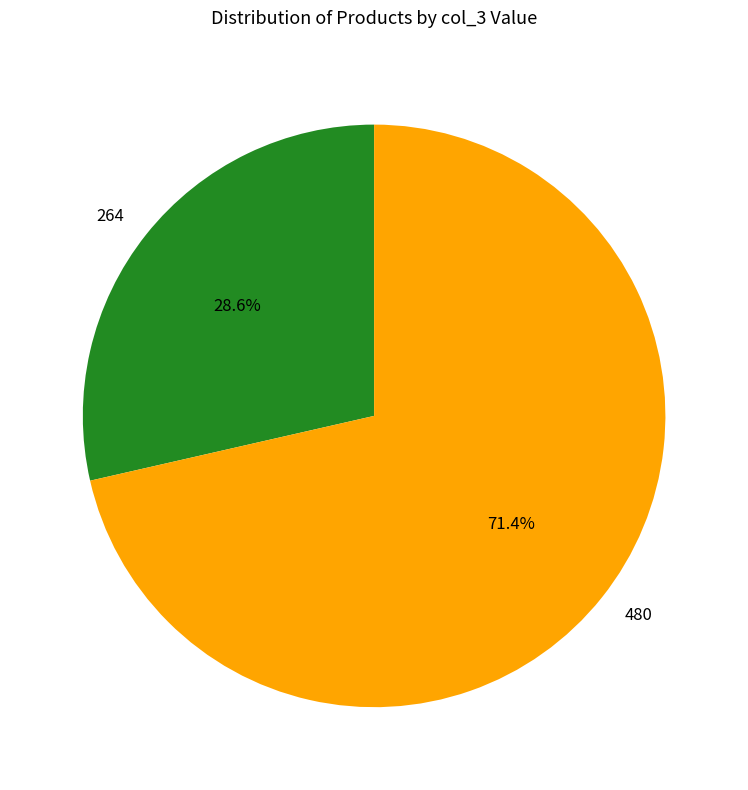

What is the ratio of the value at 480 to the value at 264?

2.5